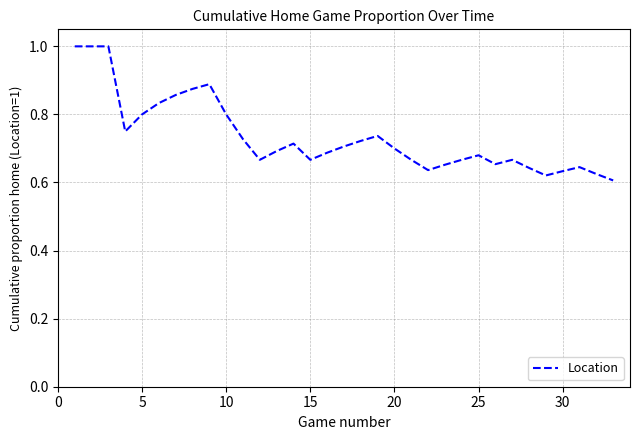

What is the maximum value shown in the chart?

1.0